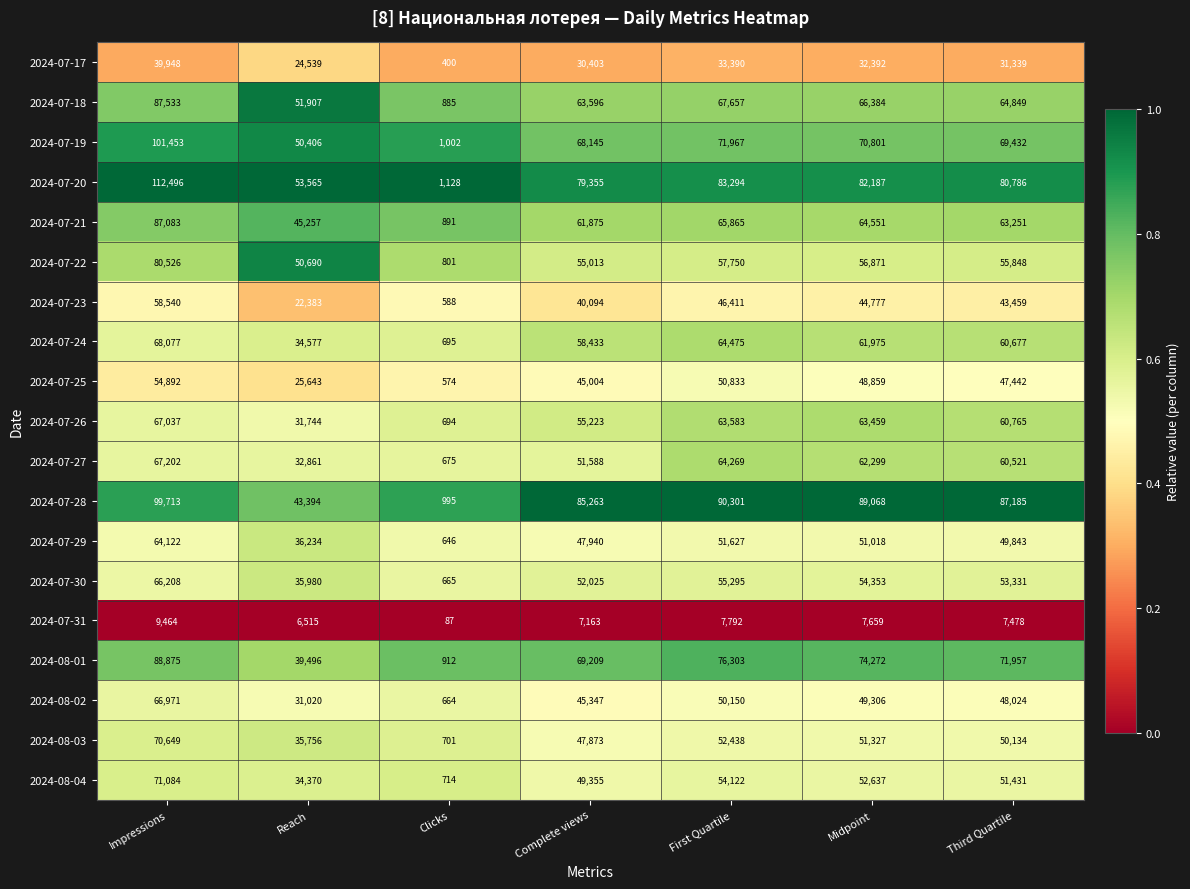

What is the spread (max minus min) of values at Reach?

47050